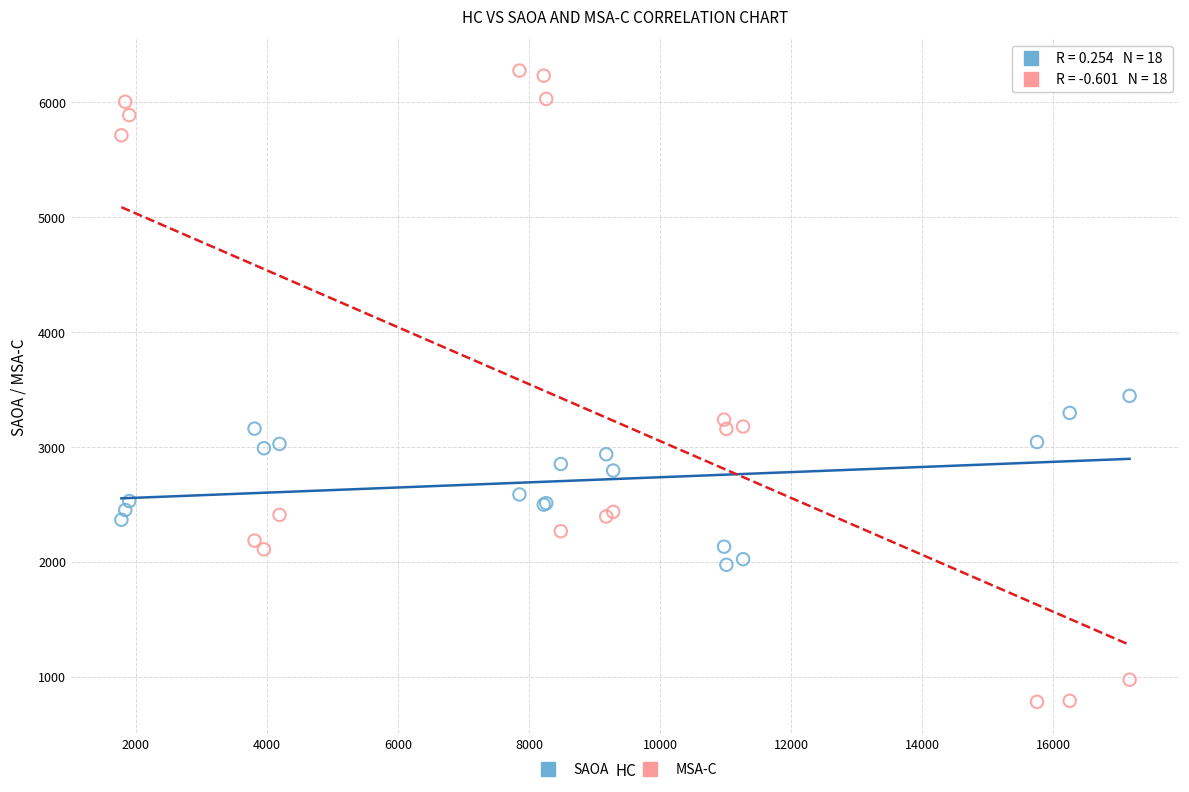

Which series contains the lowest Y value?

MSA-C